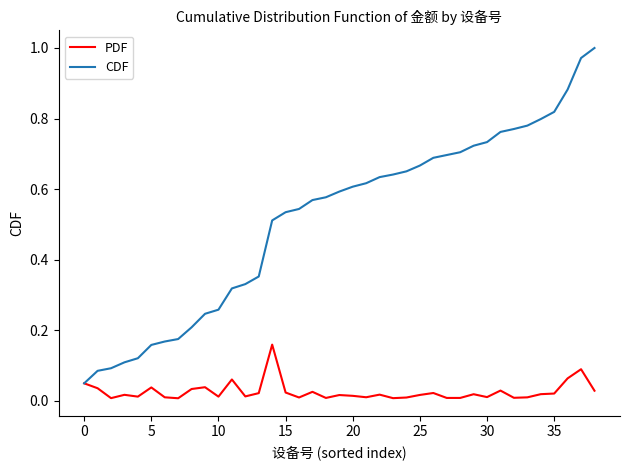

Which series has the largest total across all categories?

CDF